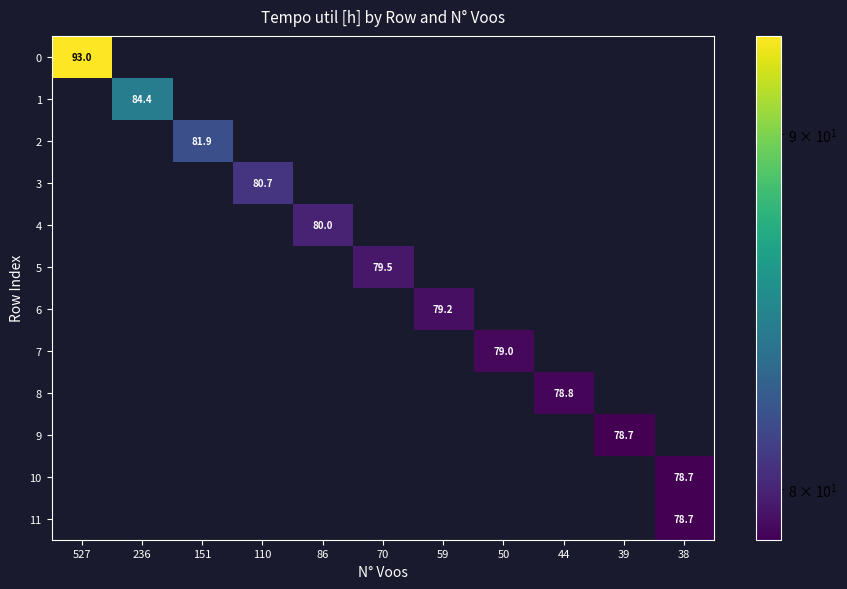

Which label corresponds to the largest value in the chart?

527